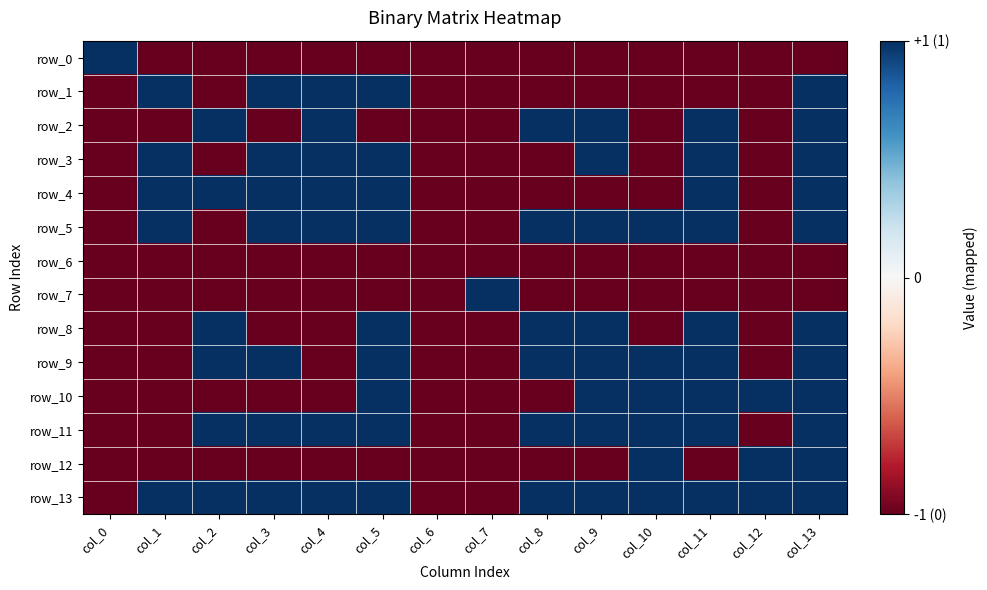

True or false: row_4 has a value of 0 at col_0.

False